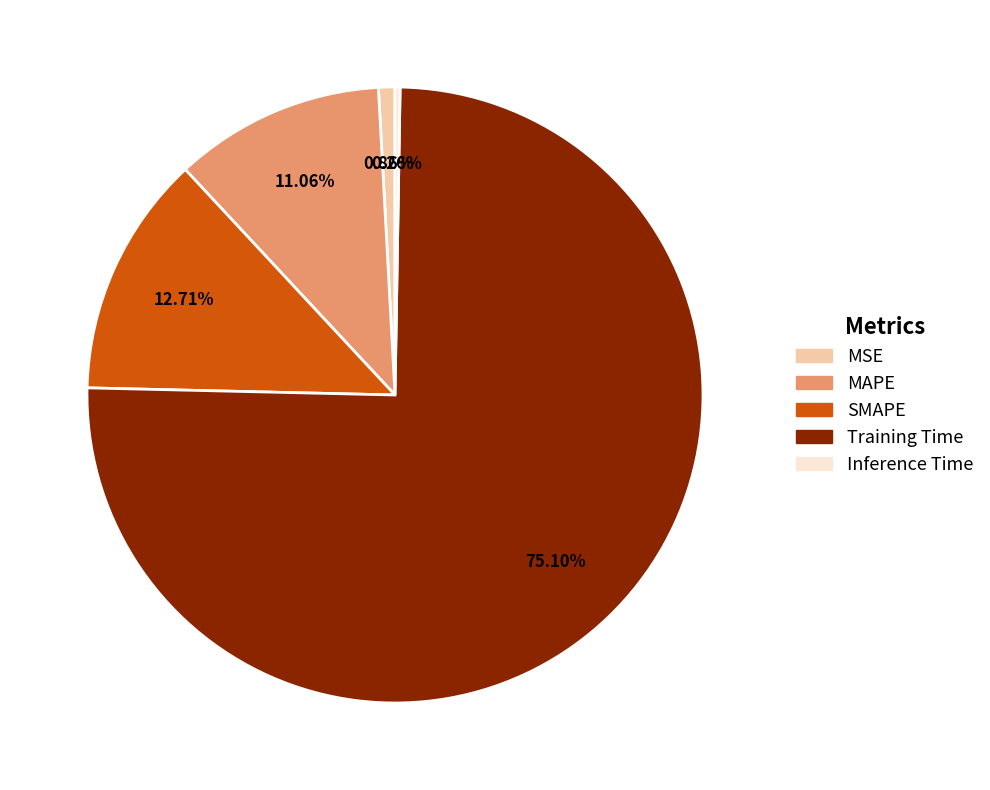

Which slice is the largest?

Training Time